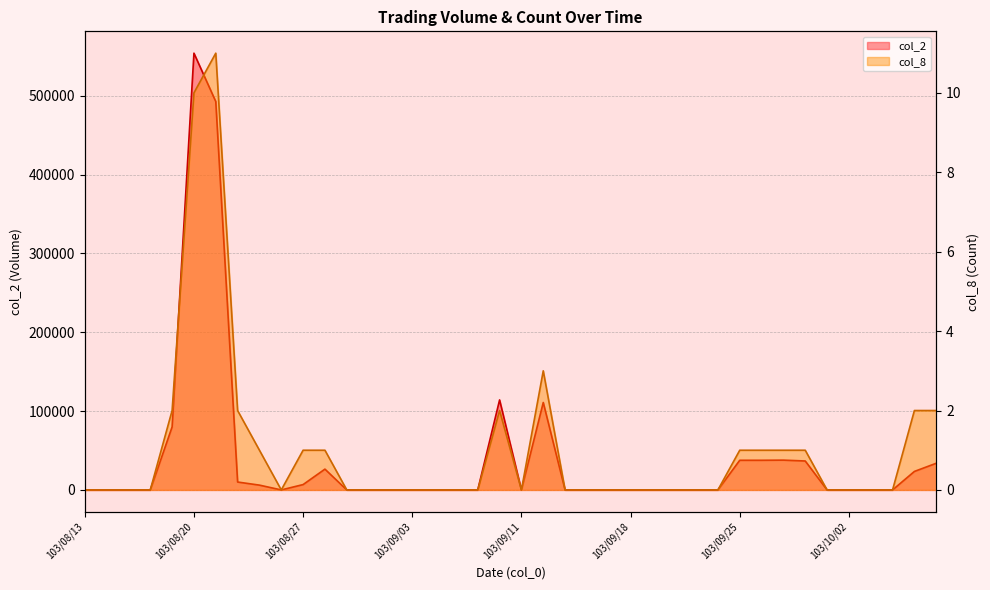

Where is the first local maximum for col_8?

103/08/21